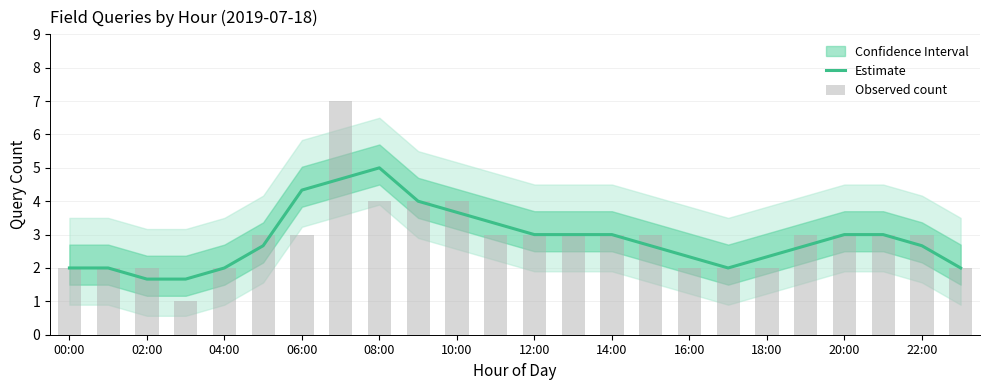

True or false: Estimate has a value of 1.4 at 08:00.

False